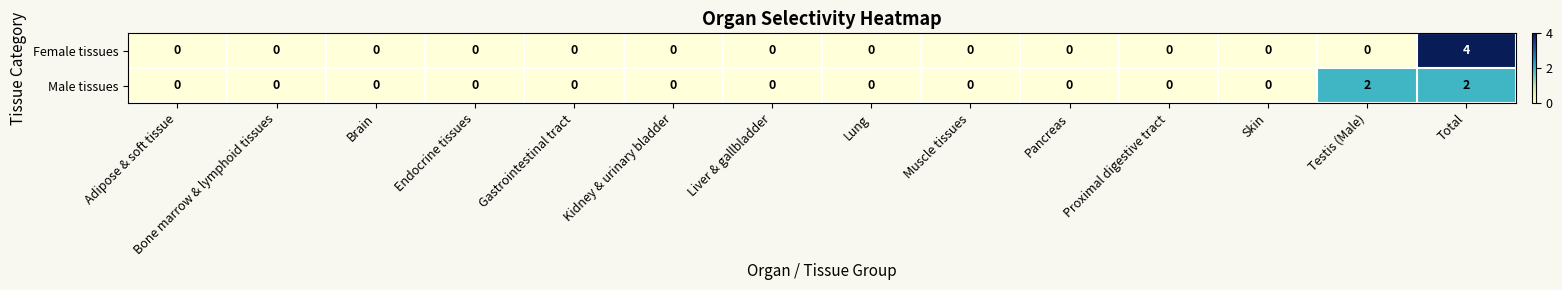

Which series has the widest spread of values?

Female tissues